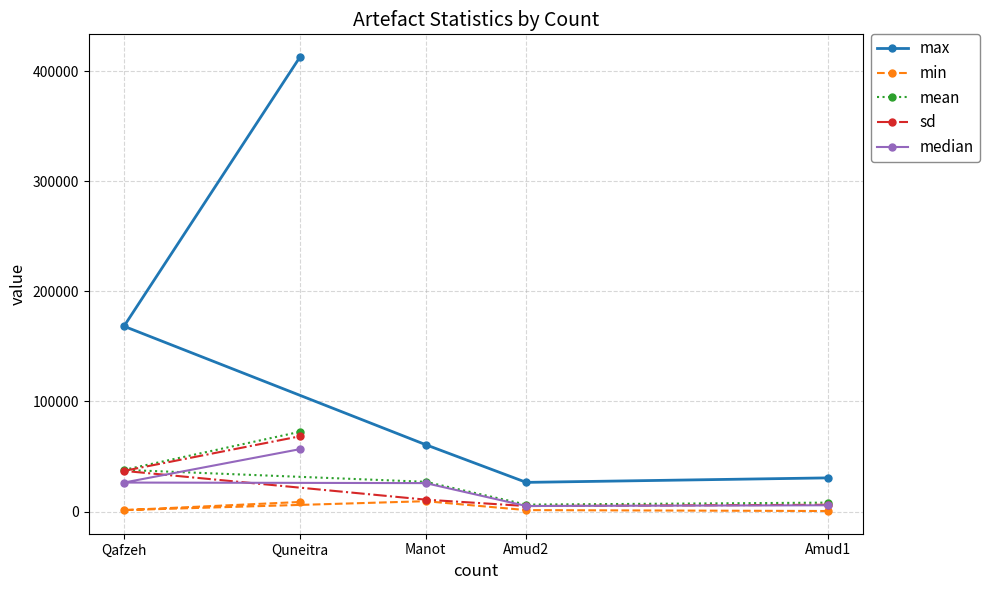

List the labels in order of min value, largest first.

Manot, Quneitra, Amud2, Qafzeh, Amud1